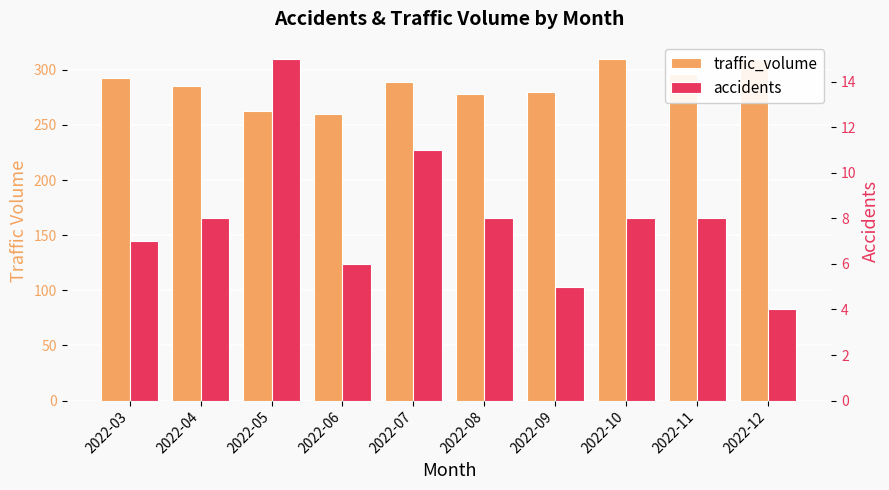

Reading right to left, list all the values displayed in this chart.

traffic_volume: 2022-12=310	2022-11=296	2022-10=310	2022-09=280	2022-08=278	2022-07=289	2022-06=260	2022-05=263	2022-04=285	2022-03=293
accidents: 2022-12=4	2022-11=8	2022-10=8	2022-09=5	2022-08=8	2022-07=11	2022-06=6	2022-05=15	2022-04=8	2022-03=7